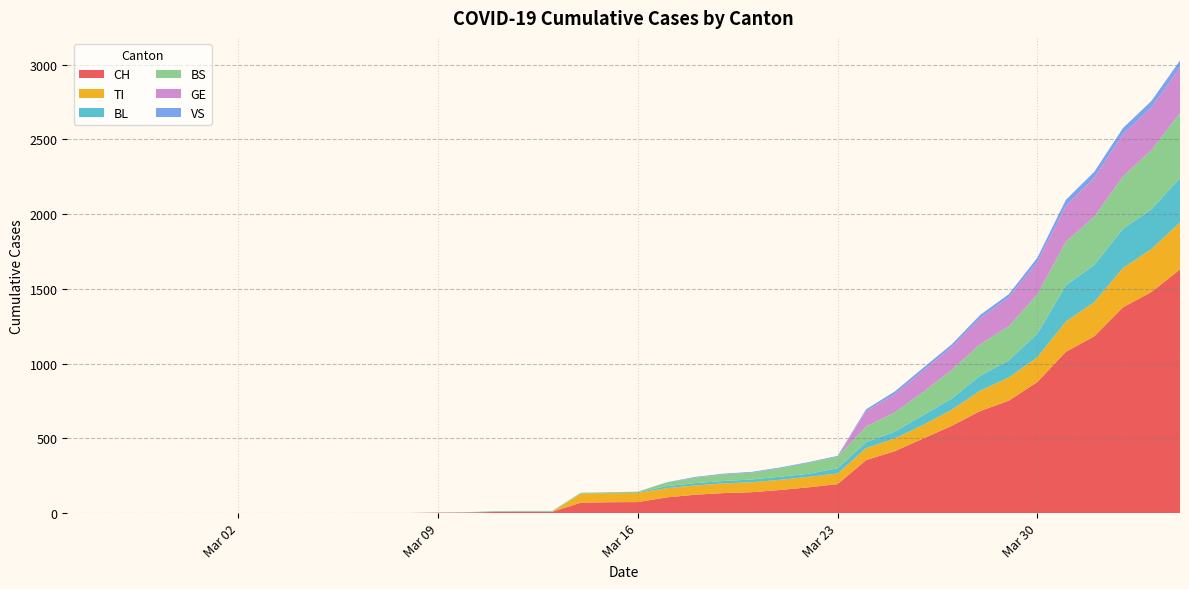

Reading left to right, list all the values displayed in this chart.

CH: 0	0	0	0	0	0	0	0	0	0	1	1	1	3	4	8	9	9	70	73	74	105	123	134	140	155	173	194	355	414	499	584	683	752	877	1079	1183	1376	1479	1630
TI: 0	0	0	0	0	0	0	0	0	0	0	0	0	0	0	0	0	0	61	61	61	62	62	65	67	68	70	71	80	85	91	107	136	155	165	202	229	263	287	314
BL: 0	0	0	0	0	0	0	0	0	0	0	0	0	1	2	2	2	2	2	5	5	13	16	16	18	21	21	35	40	46	65	76	100	115	158	242	249	262	266	298
BS: 0	0	0	0	0	0	0	0	0	0	0	0	0	0	0	4	4	4	4	0	4	25	36	44	46	57	73	78	105	128	155	191	211	228	263	292	323	350	397	434
GE: 0	0	0	0	0	0	0	0	0	0	0	0	0	0	0	0	0	0	0	0	0	0	0	0	0	0	0	0	103	122	144	153	175	193	216	241	260	283	284	305
VS: 0	0	0	0	0	0	0	0	0	0	0	0	0	0	0	0	0	0	0	0	0	1	5	5	5	5	5	5	12	18	18	18	21	21	29	39	40	41	44	46